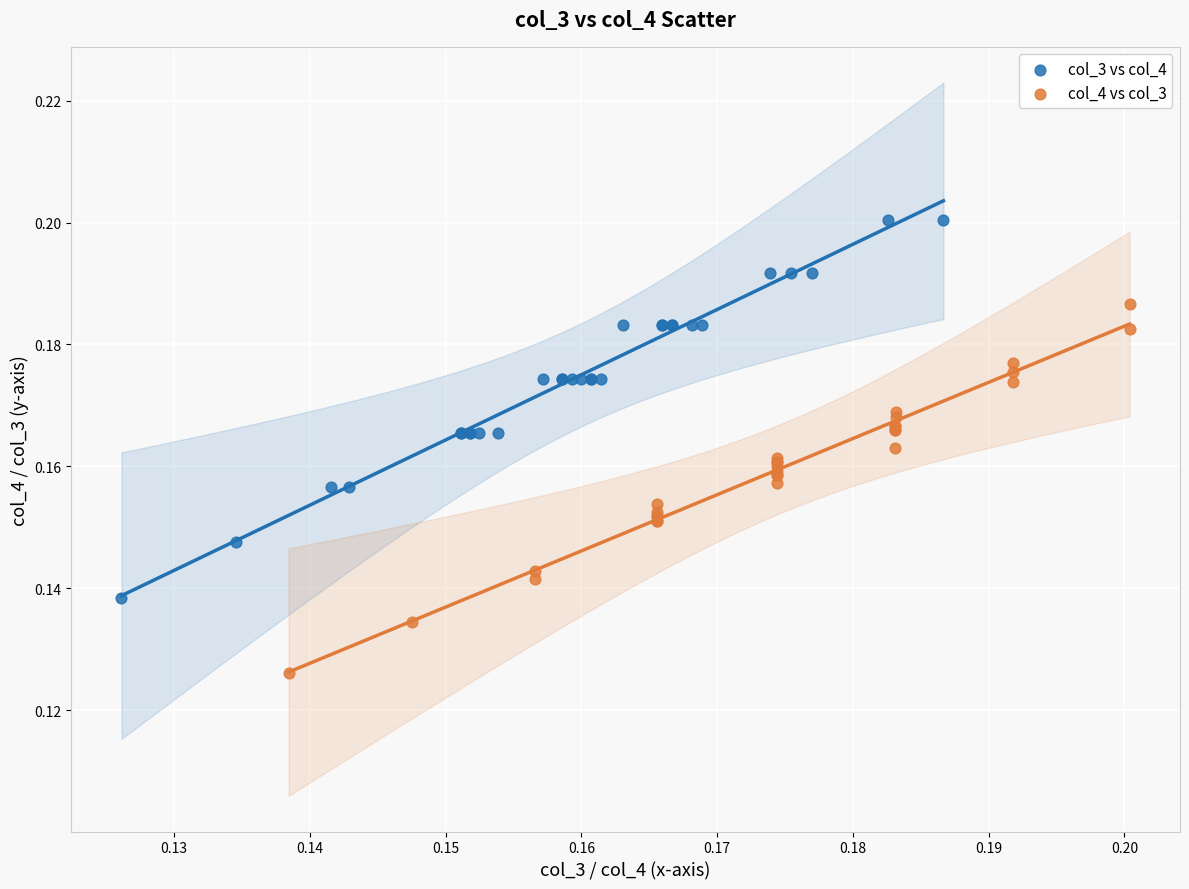

Which series contains the highest Y value?

col_3 vs col_4